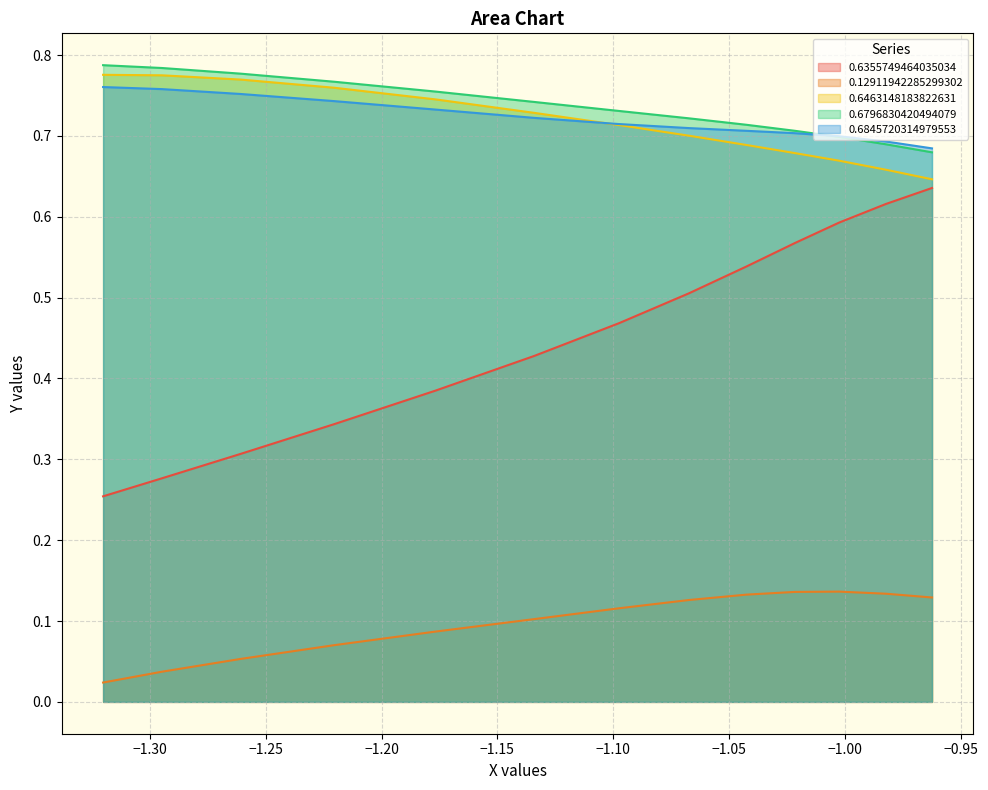

What is the difference between the maximum and second lowest values in the 0.6796830420494079 series?

0.1